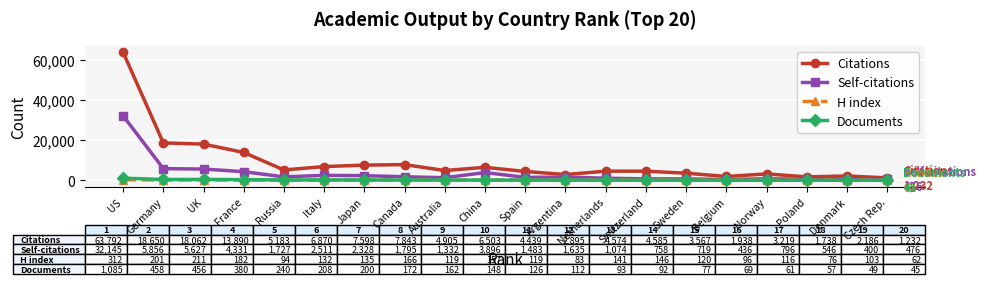

Which series has the widest spread of values?

Citations